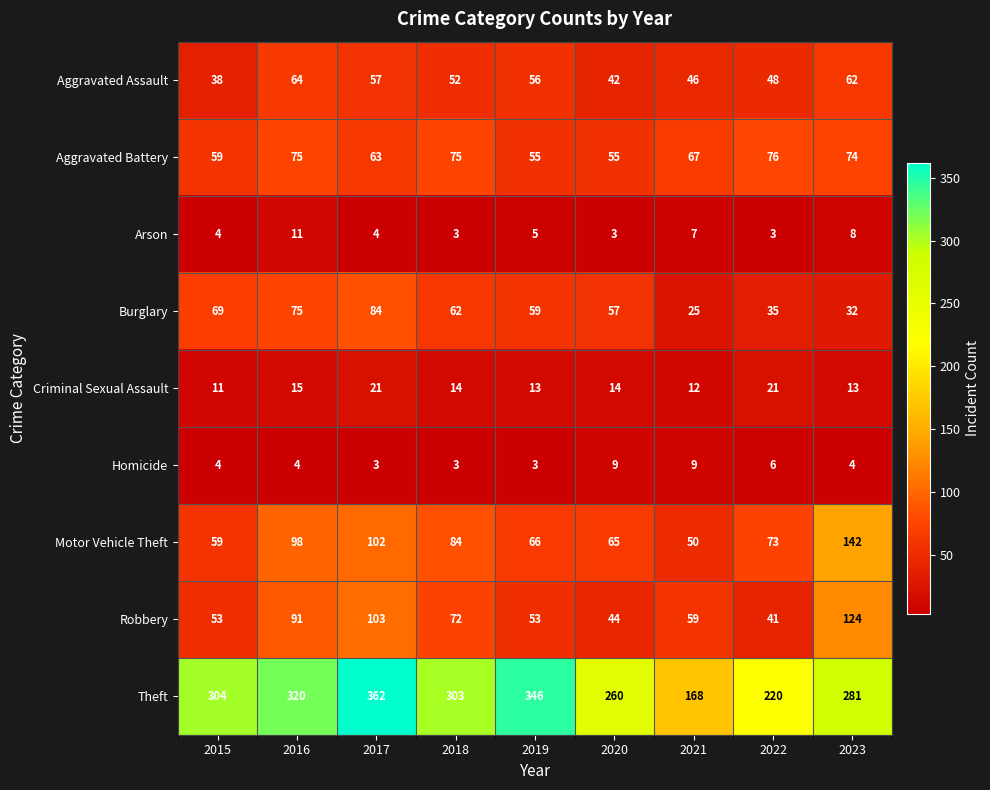

What is the total value across all series at 2017?

799